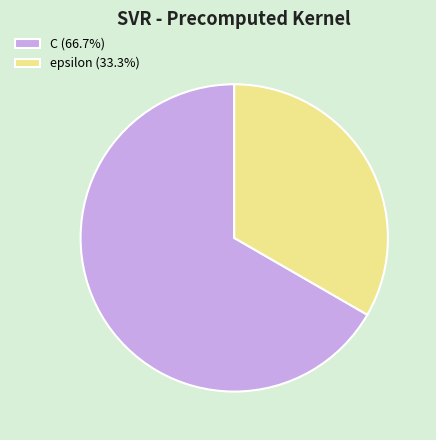

Approximately how many times larger is the value at epsilon (33.3%) compared to C (66.7%)?

0.5